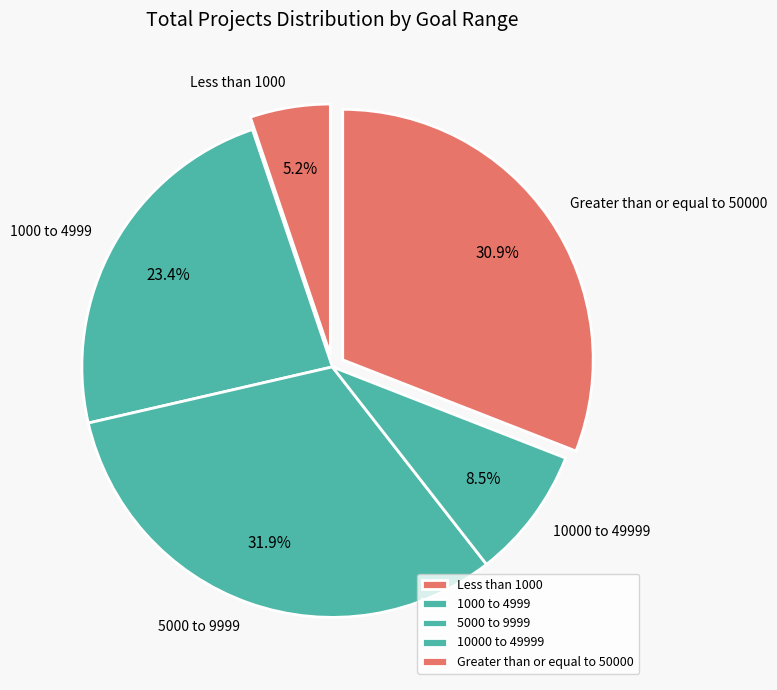

What percentage do 1000 to 4999 and 5000 to 9999 together represent?

55.4%